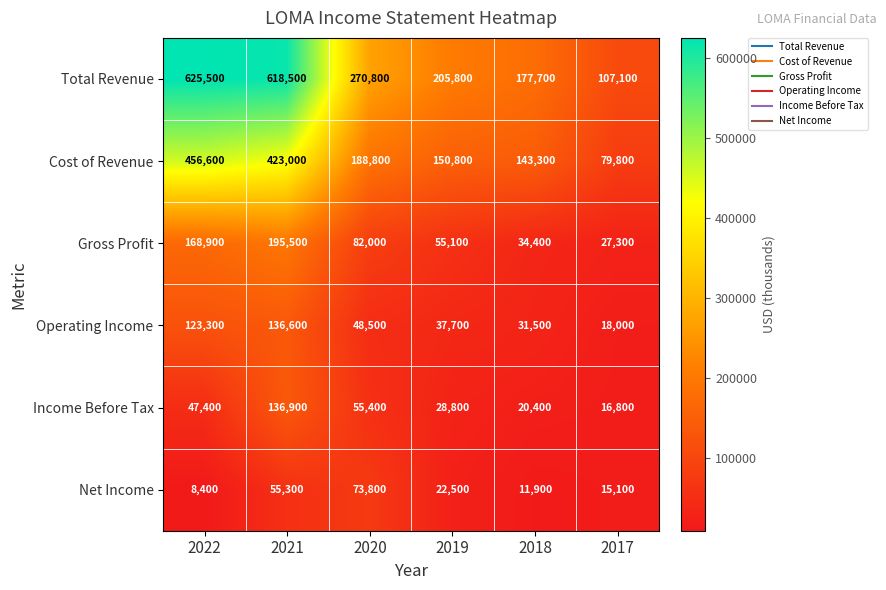

What is the total value across all series at 2017?

264100